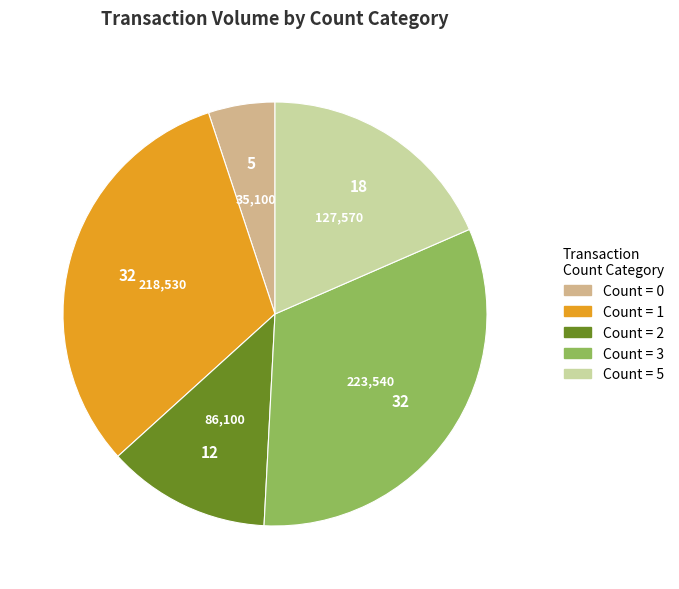

Which category has the biggest portion of the pie?

Count = 3